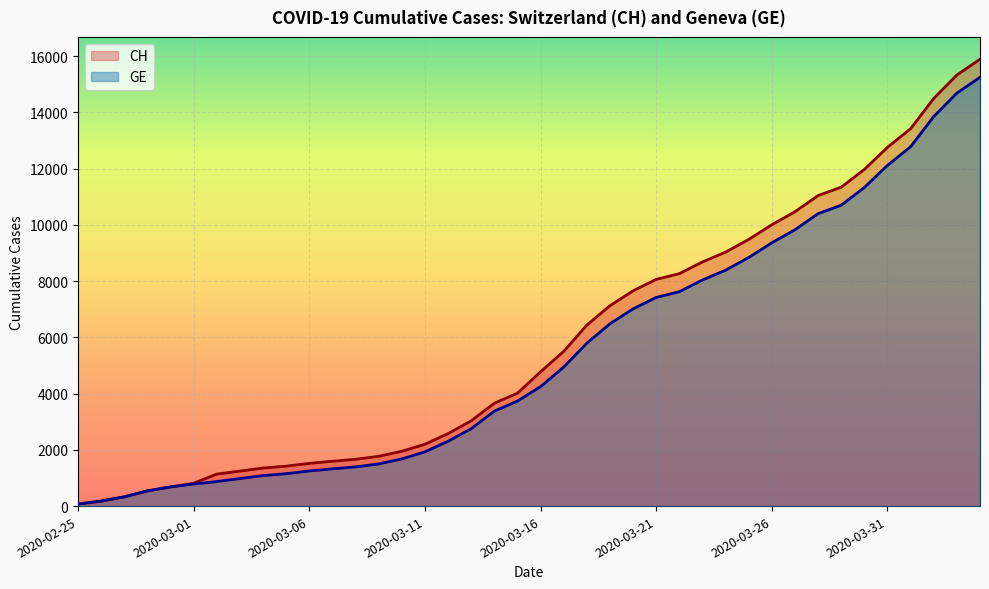

What are all the series names shown in the legend?

CH, GE